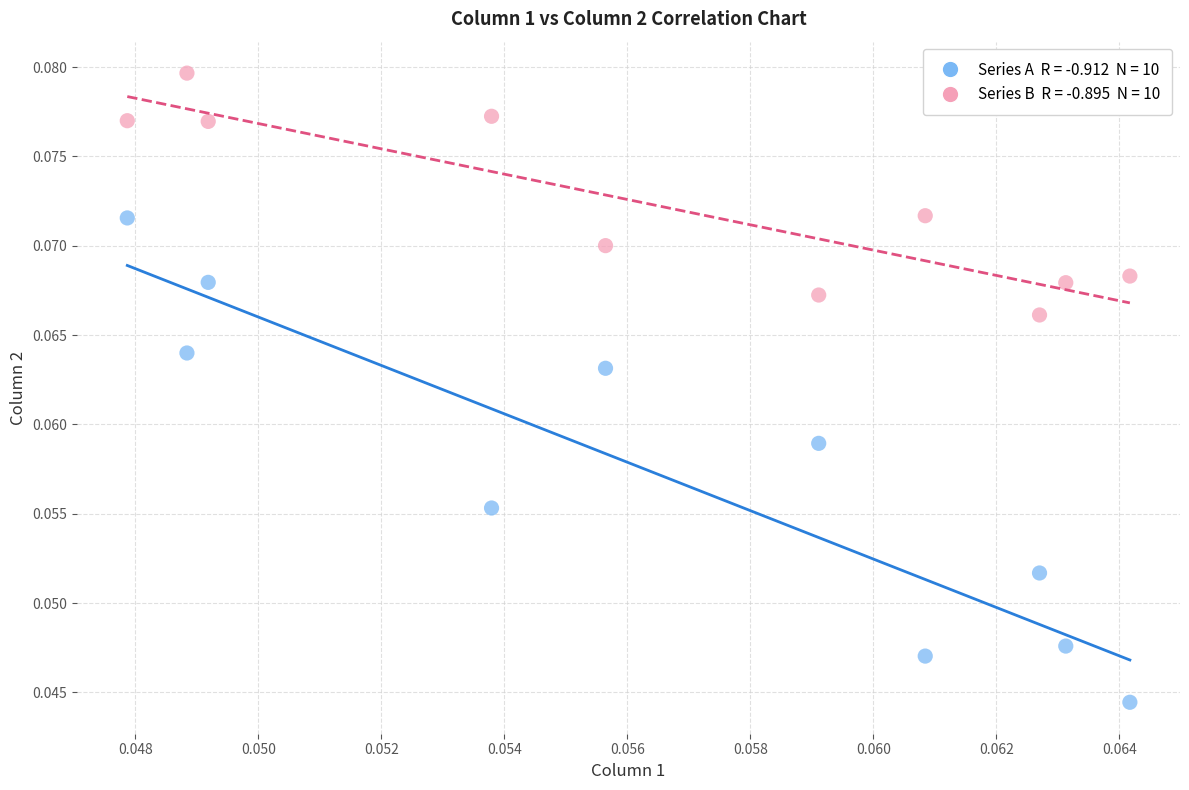

How many points are shown in the scatter plot?

20